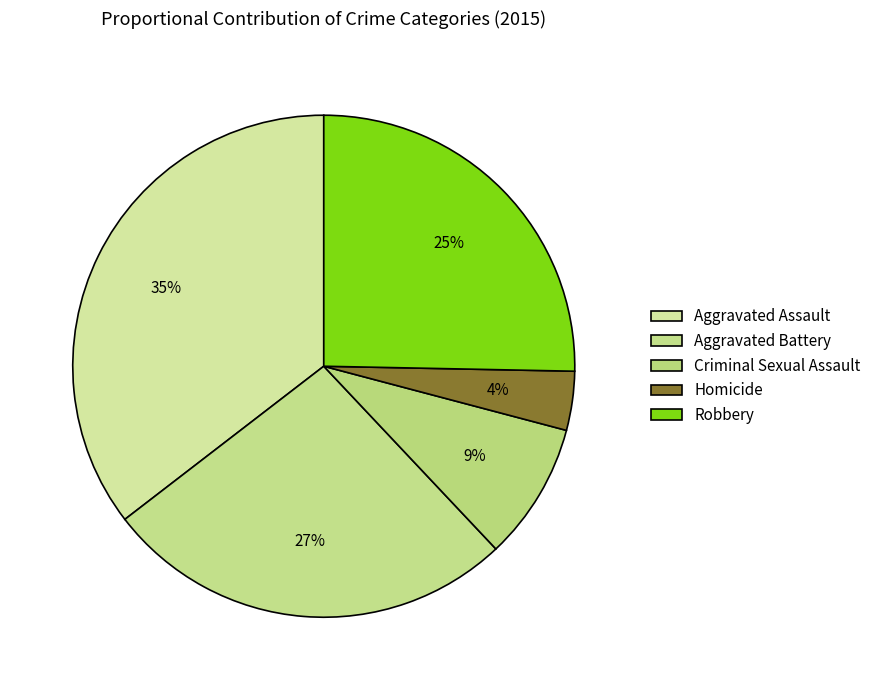

Which category has the smallest portion of the pie?

Homicide